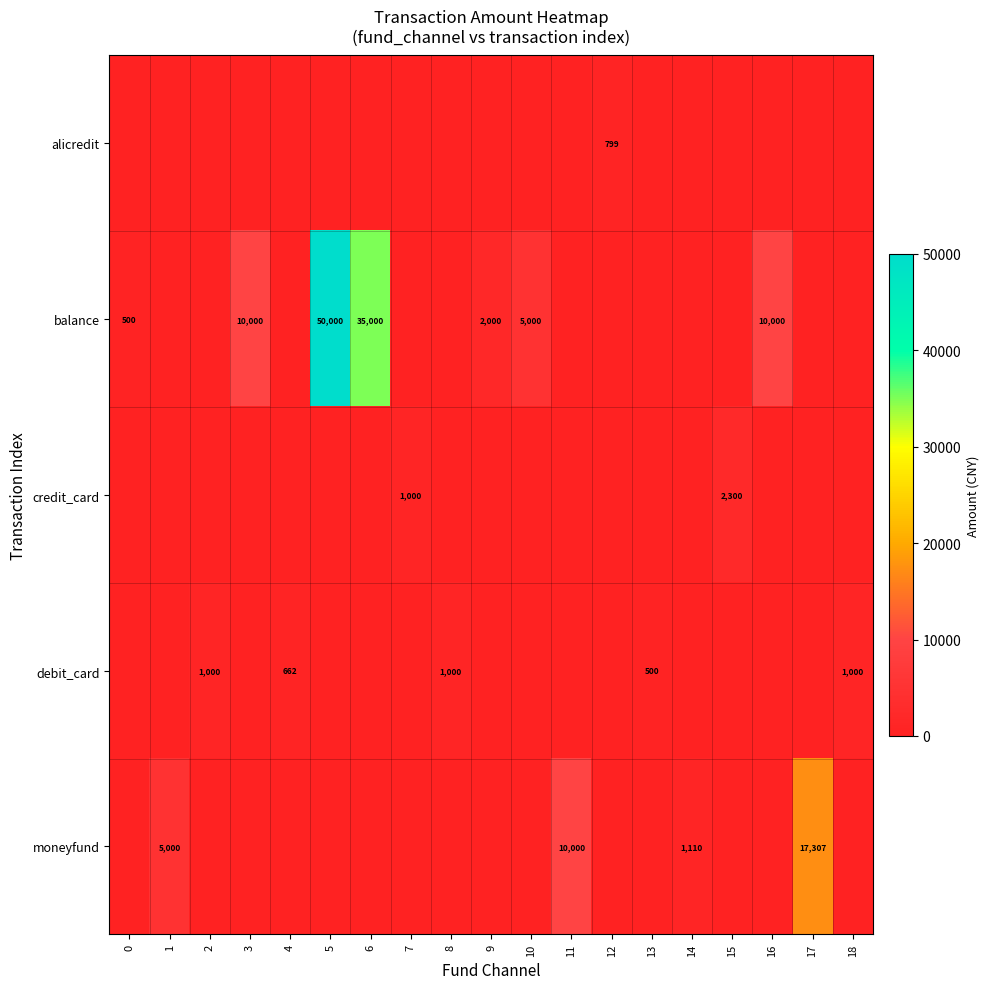

What is the spread (max minus min) of values at 17?

17307.4